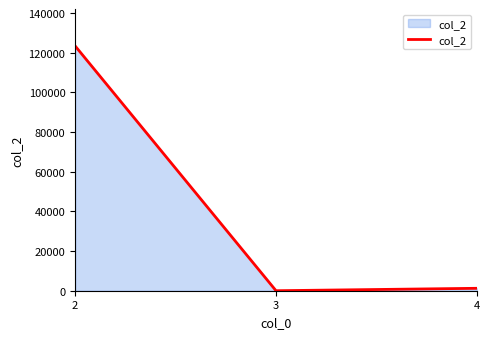

What is the smallest value displayed?

1